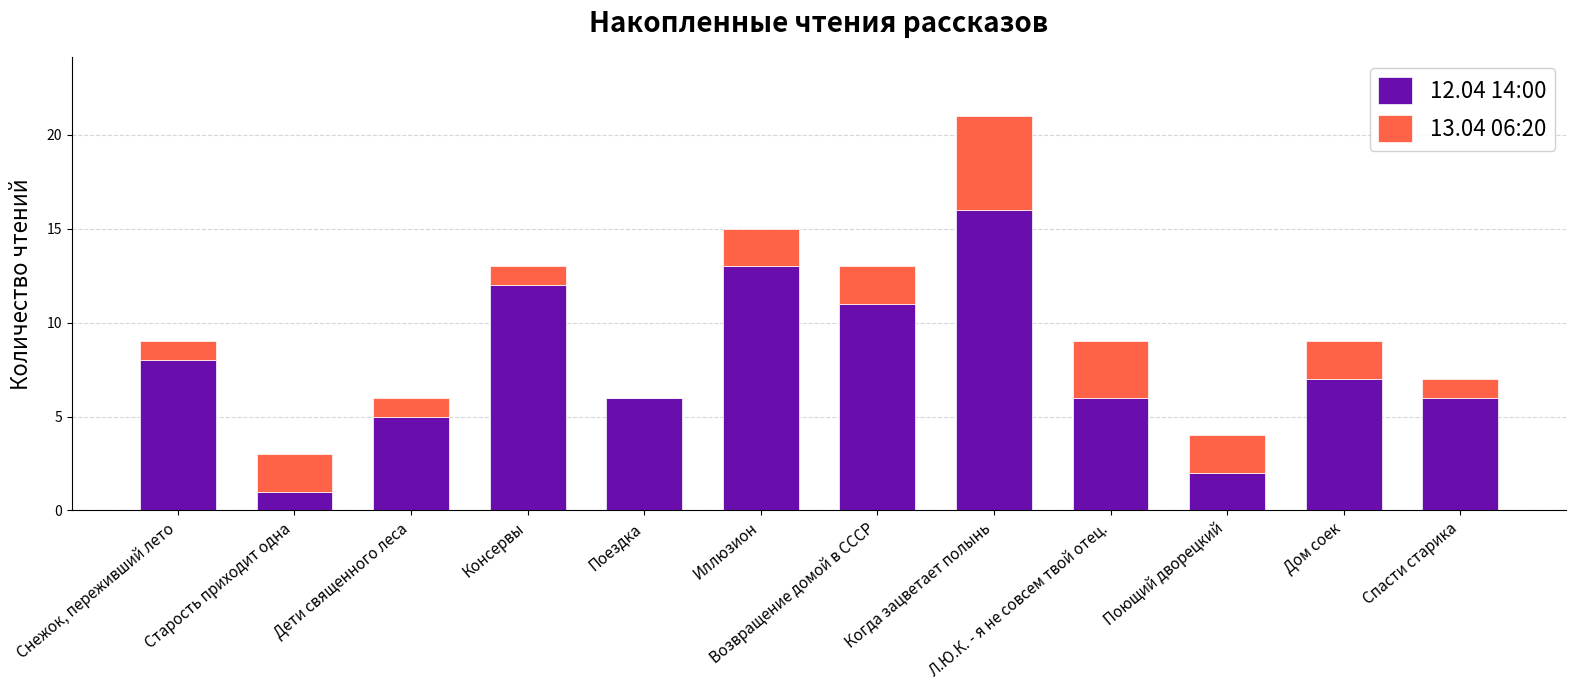

Is it true that 12.04 14:00 equals 12 at Консервы?

True